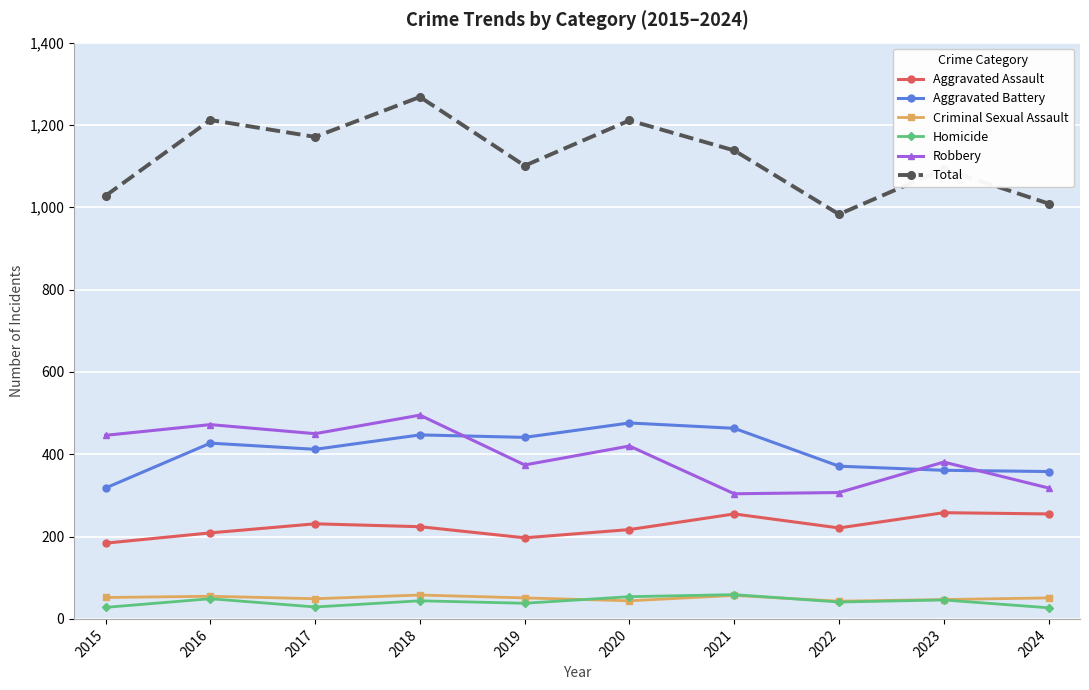

What is the value of the Criminal Sexual Assault point at the 8th from the left?

43